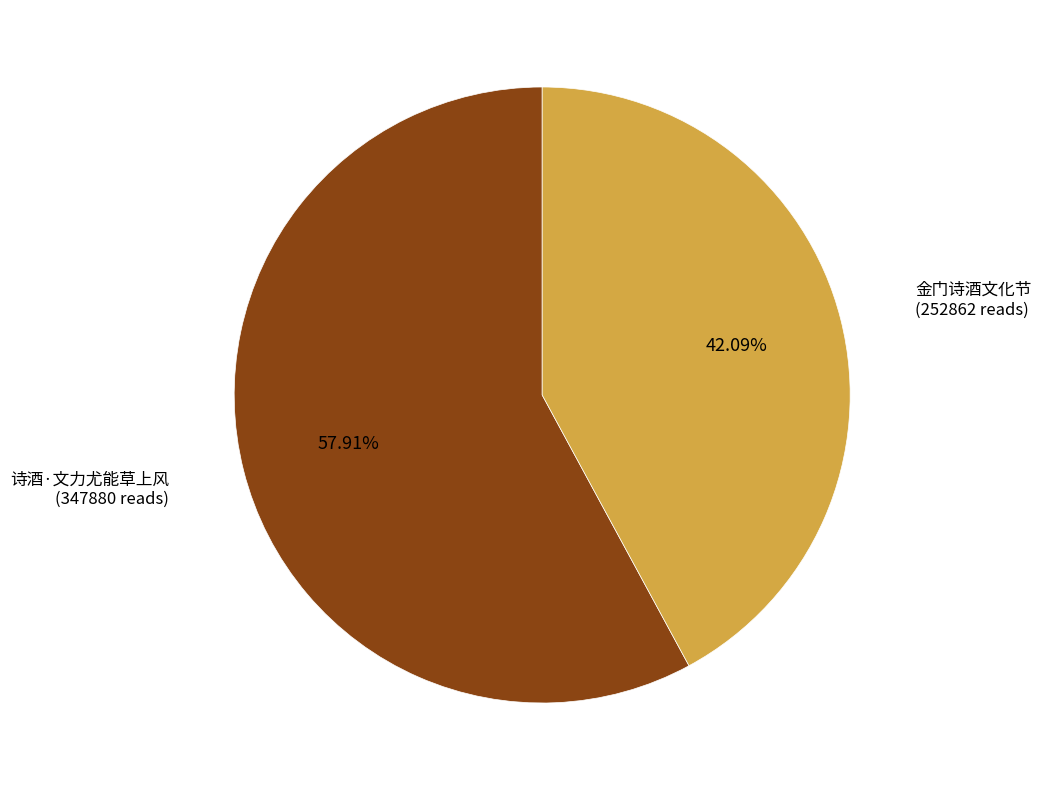

Which category has the smallest portion of the pie?

金门诗酒文化节